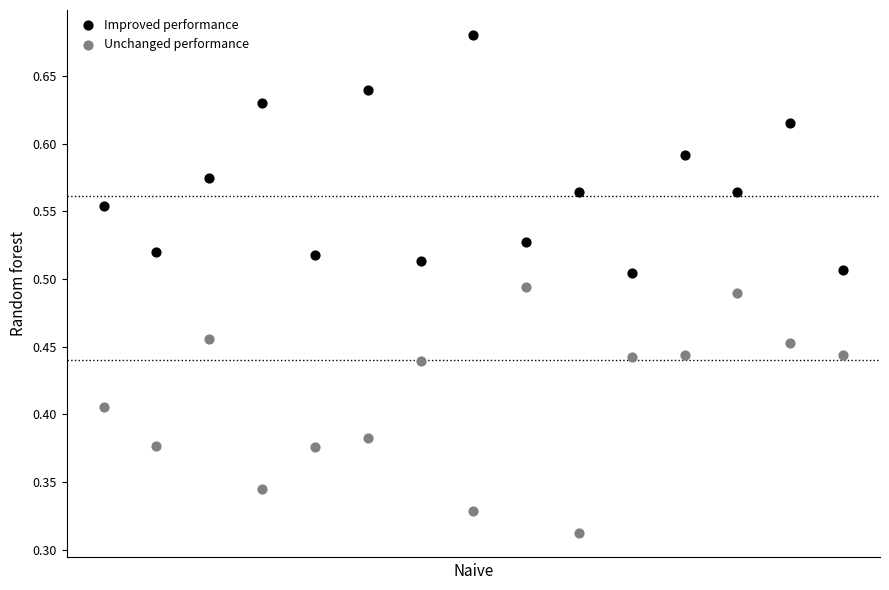

Which series contains the highest Y value?

Improved performance